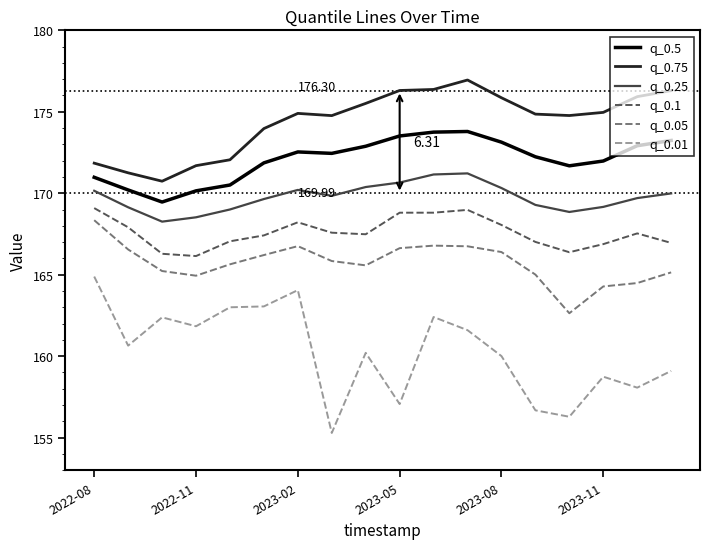

Does the chart have visible grid lines?

No